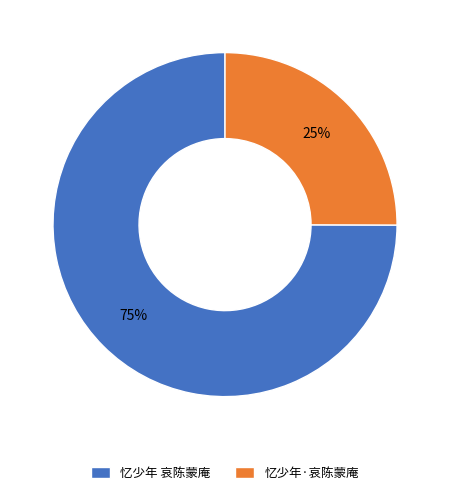

What is the ratio of the value at 忆少年·哀陈蒙庵 to the value at 忆少年 哀陈蒙庵?

0.3